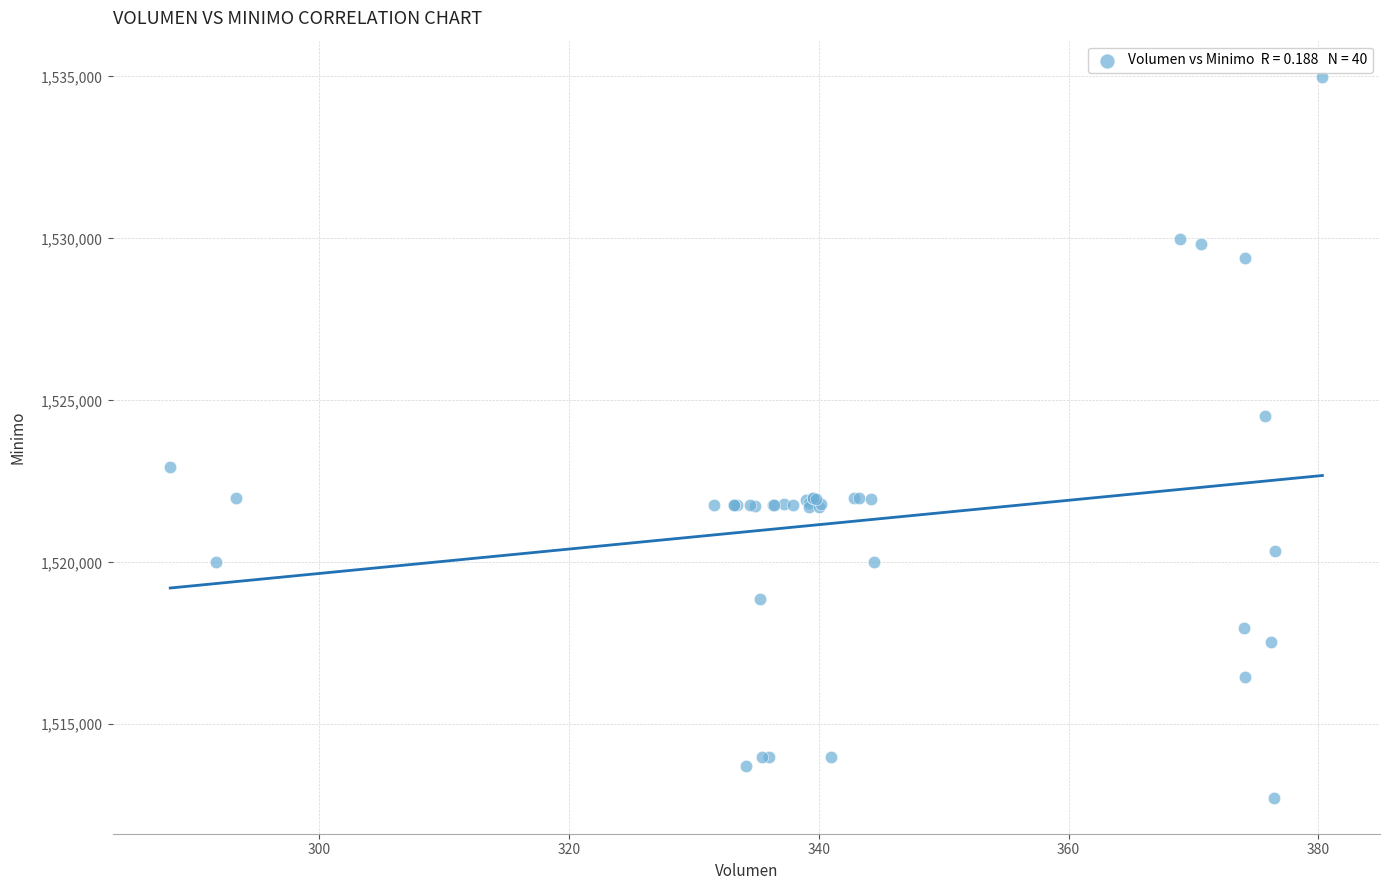

What Y value in the scatter plot is closest to 1523862?

1524513